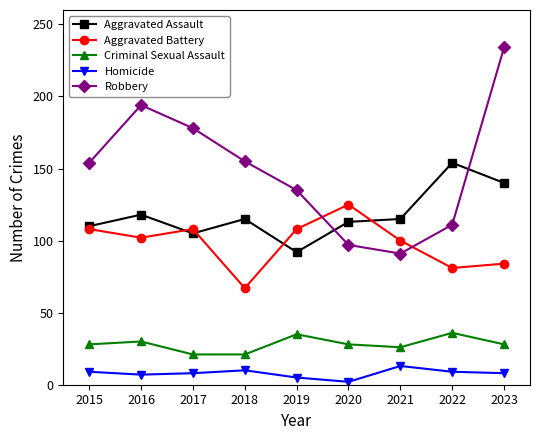

Is the value of Criminal Sexual Assault at 2023 greater than the value of Aggravated Battery at 2017?

No